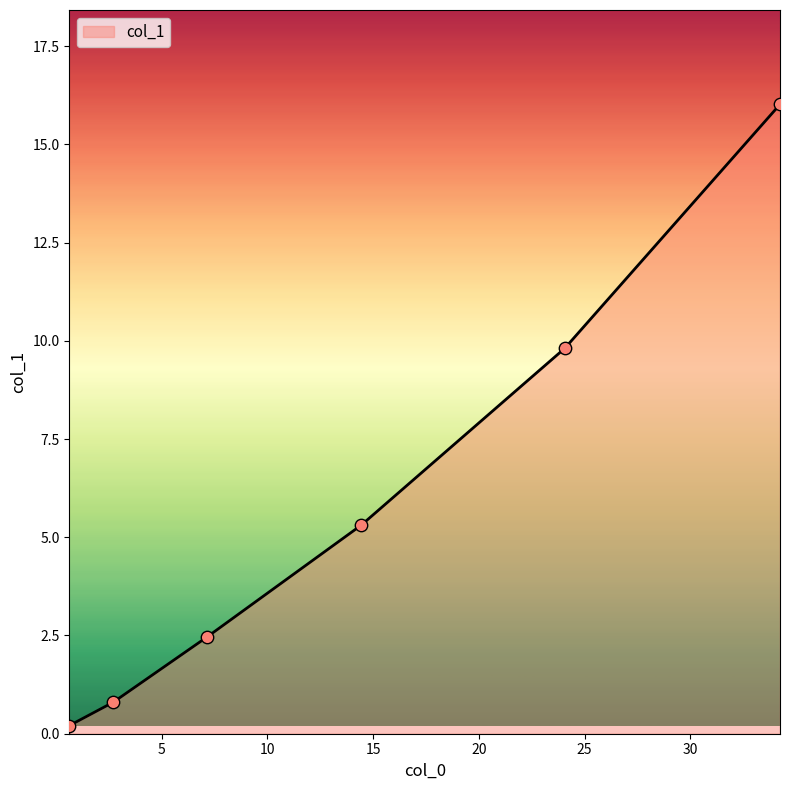

What is the difference between the second highest and minimum values?

9.6